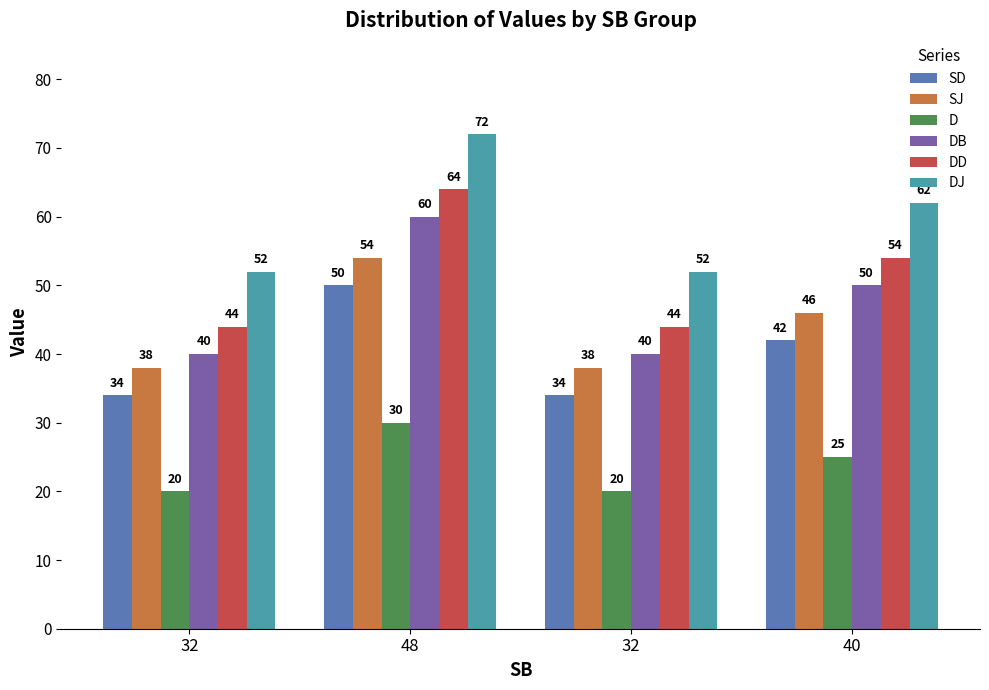

At which category is the sum across all series the highest?

48